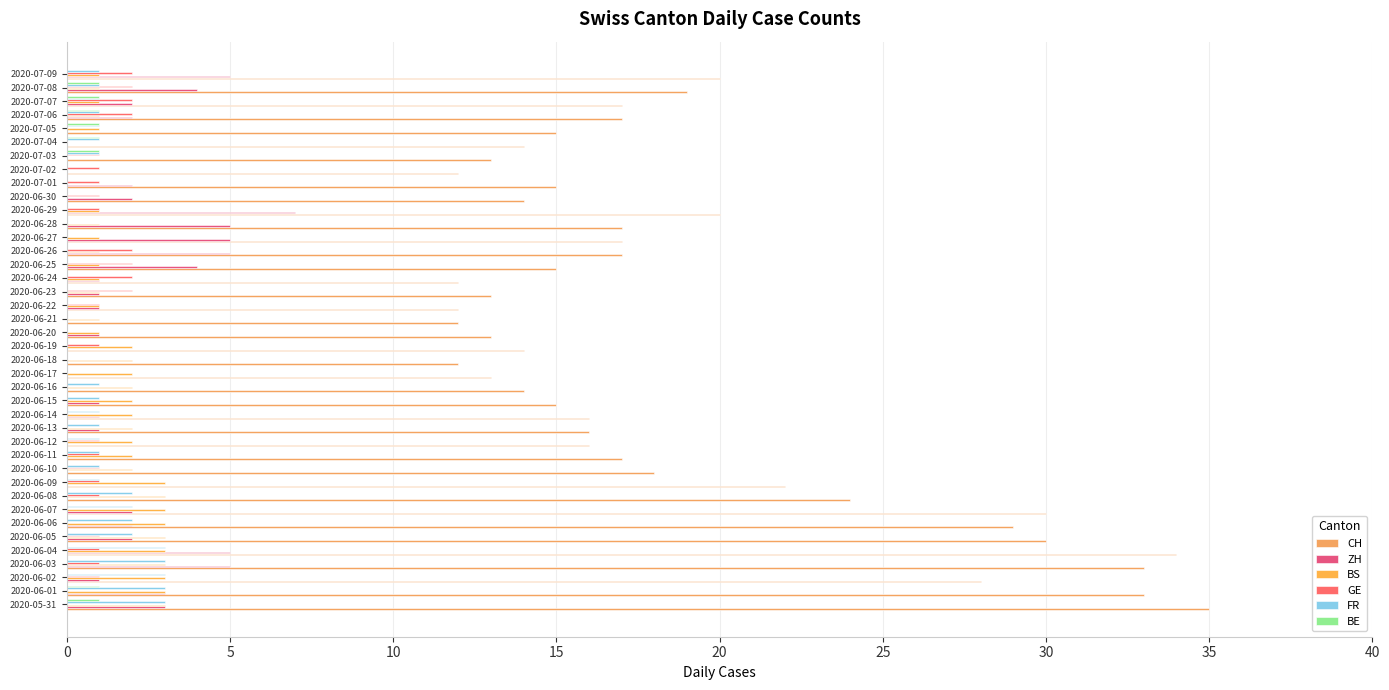

How many series are shown in this chart?

6